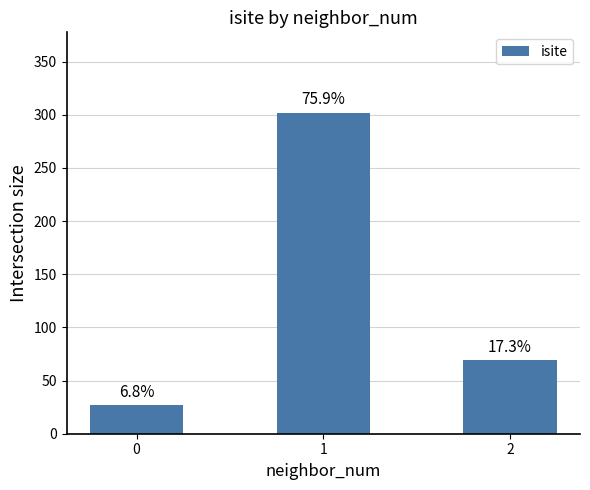

Reading left to right, extract all data points from this chart.

0=27	1=302	2=69